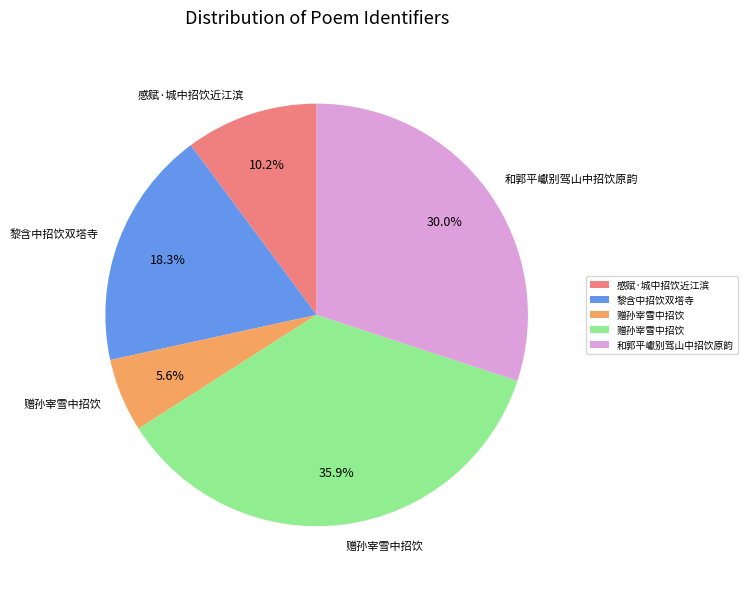

Does any single category account for the majority?

No